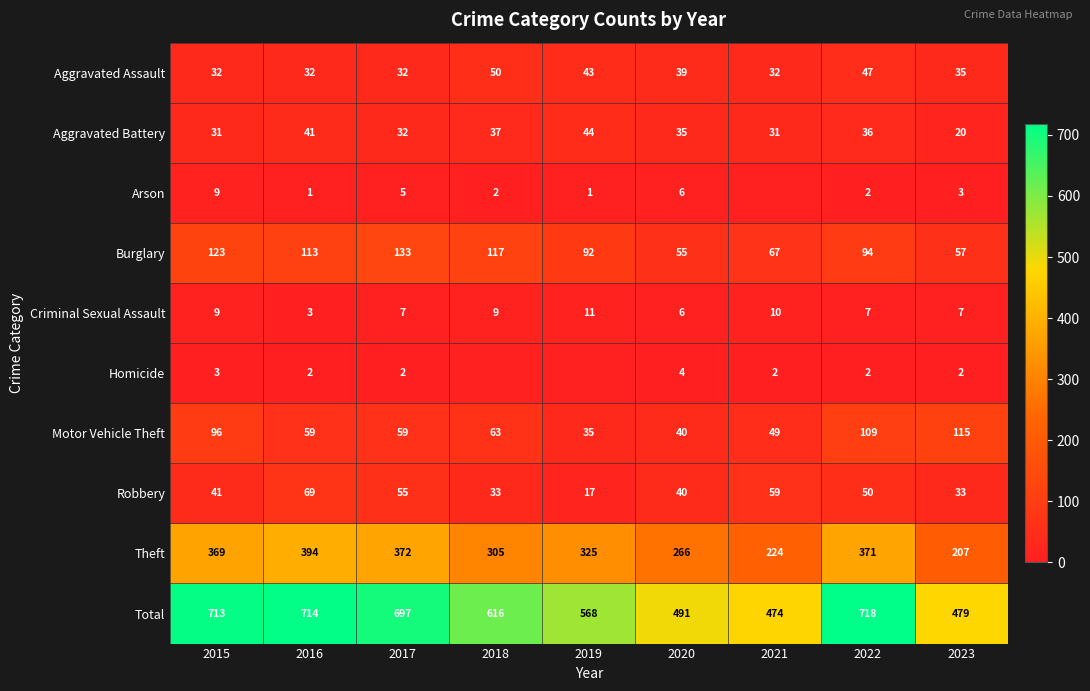

Is it true that Robbery equals 17 at 2019?

True